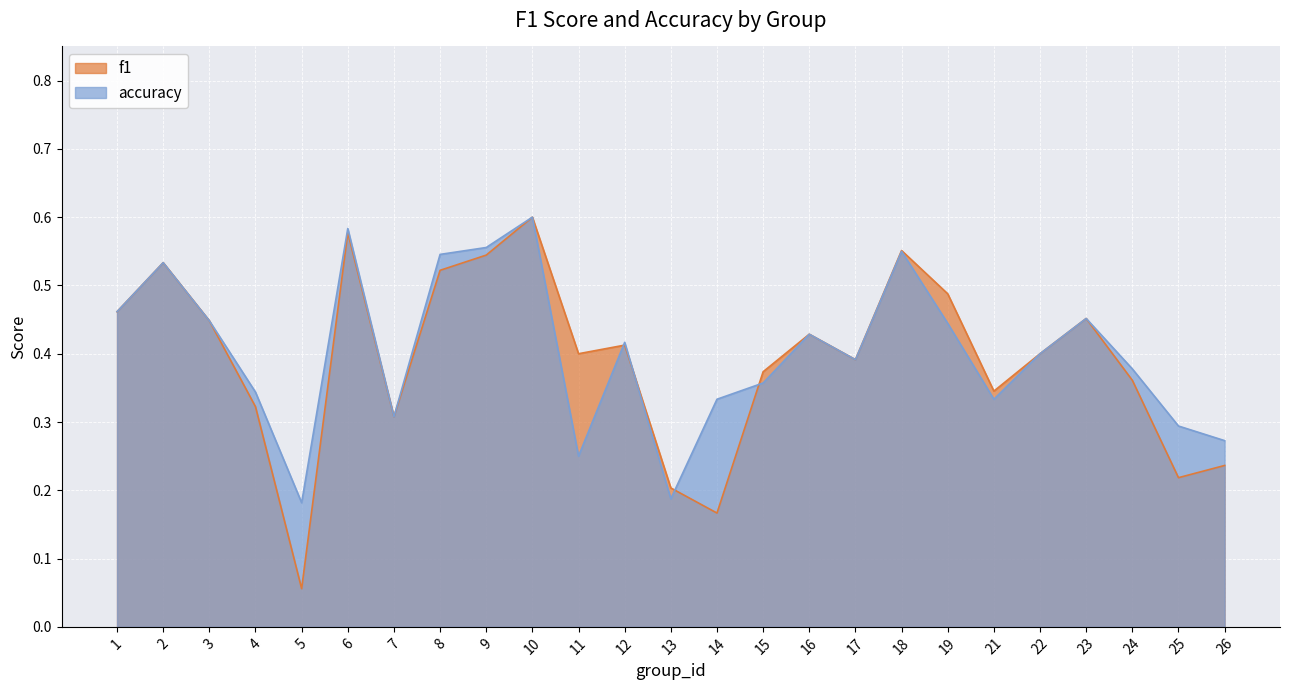

Which series has the largest range (max minus min)?

f1